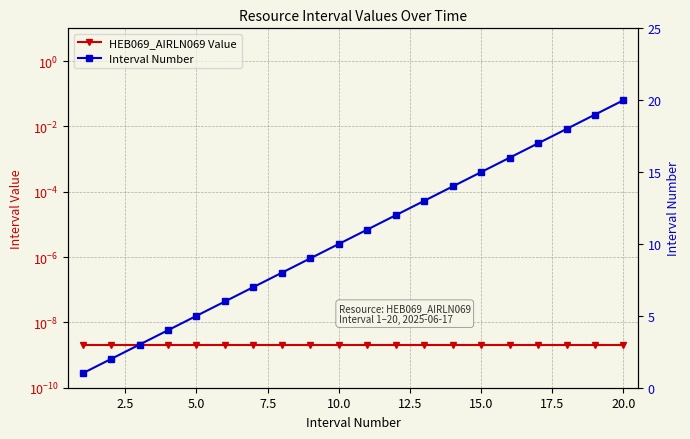

True or false: HEB069_AIRLN069 Value has more than 0 points higher than both neighbors.

False